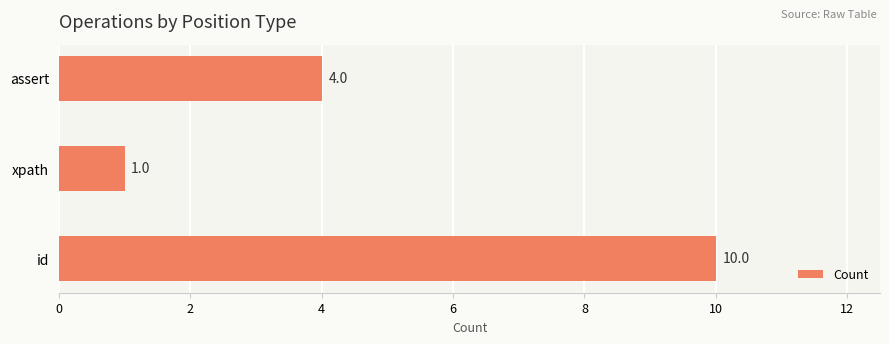

What is the minimum value shown in the chart?

1